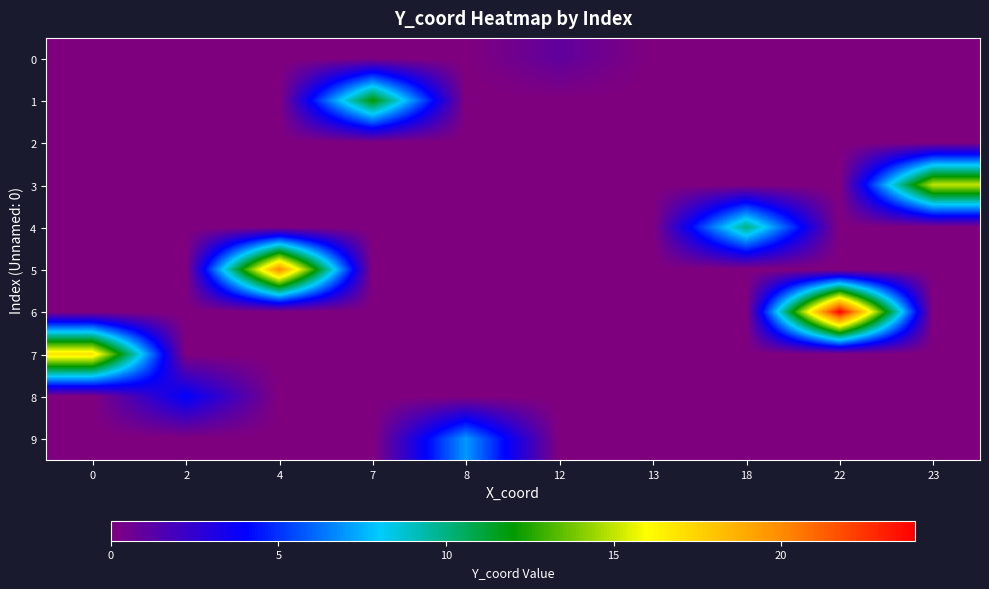

At which category is the sum across all series the highest?

22